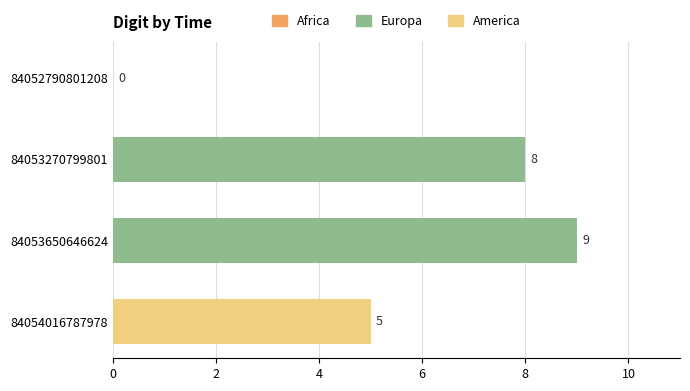

What is the sum of all values?

22